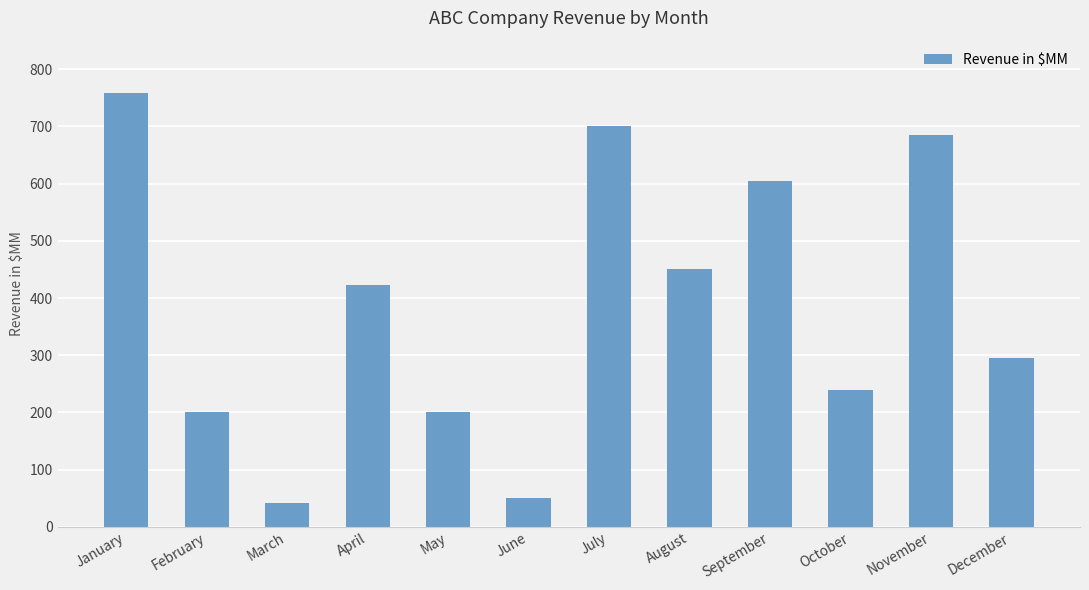

What is the minimum value shown in the chart?

42